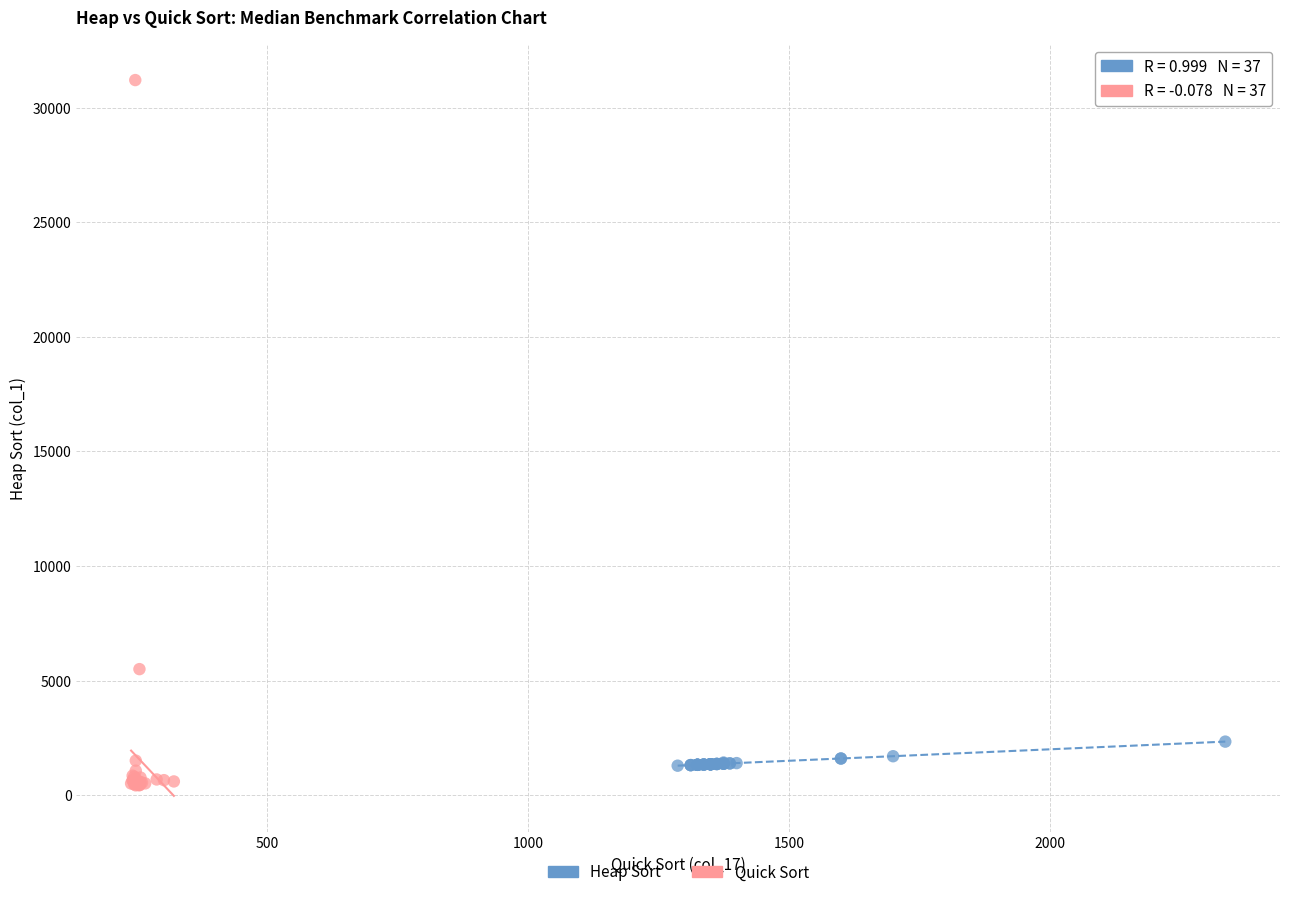

Which series reaches the minimum Y coordinate?

Quick Sort